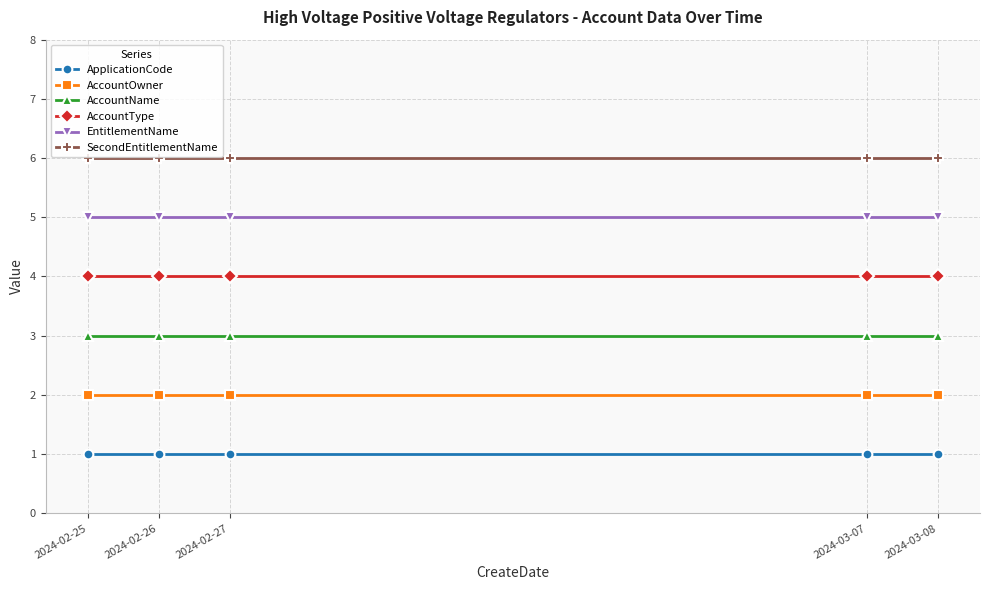

Reading left to right, what are all the values shown in this chart?

ApplicationCode: 2024-02-25=1	2024-02-26=1	2024-02-27=1	2024-03-07=1	2024-03-08=1
AccountOwner: 2024-02-25=2	2024-02-26=2	2024-02-27=2	2024-03-07=2	2024-03-08=2
AccountName: 2024-02-25=3	2024-02-26=3	2024-02-27=3	2024-03-07=3	2024-03-08=3
AccountType: 2024-02-25=4	2024-02-26=4	2024-02-27=4	2024-03-07=4	2024-03-08=4
EntitlementName: 2024-02-25=5	2024-02-26=5	2024-02-27=5	2024-03-07=5	2024-03-08=5
SecondEntitlementName: 2024-02-25=6	2024-02-26=6	2024-02-27=6	2024-03-07=6	2024-03-08=6